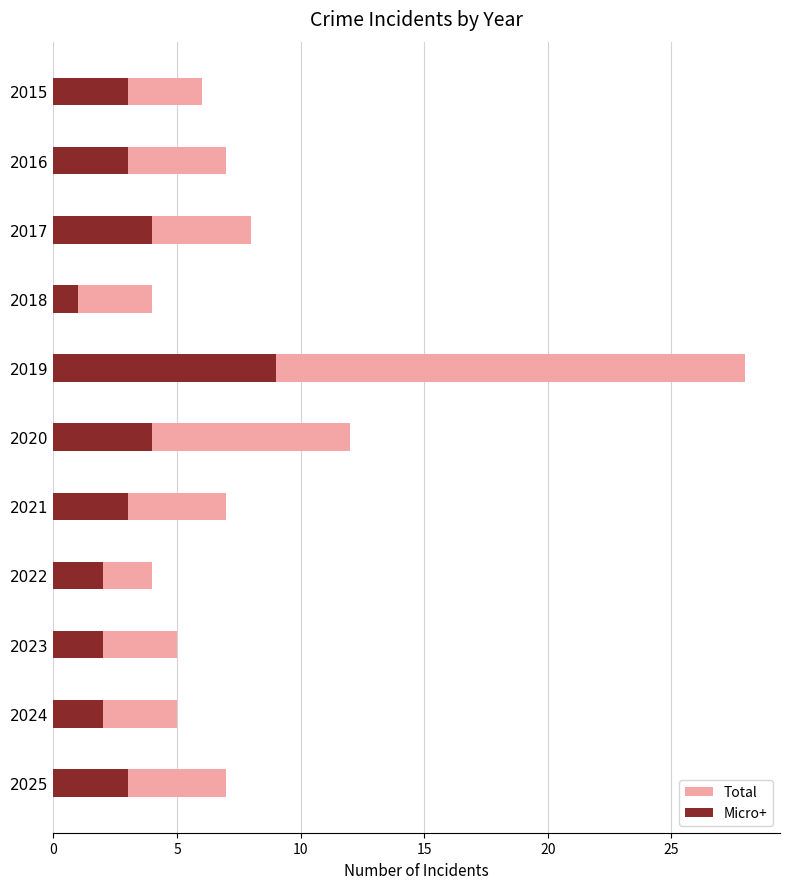

What is the value of the Total bar at the 2nd from the left?

7